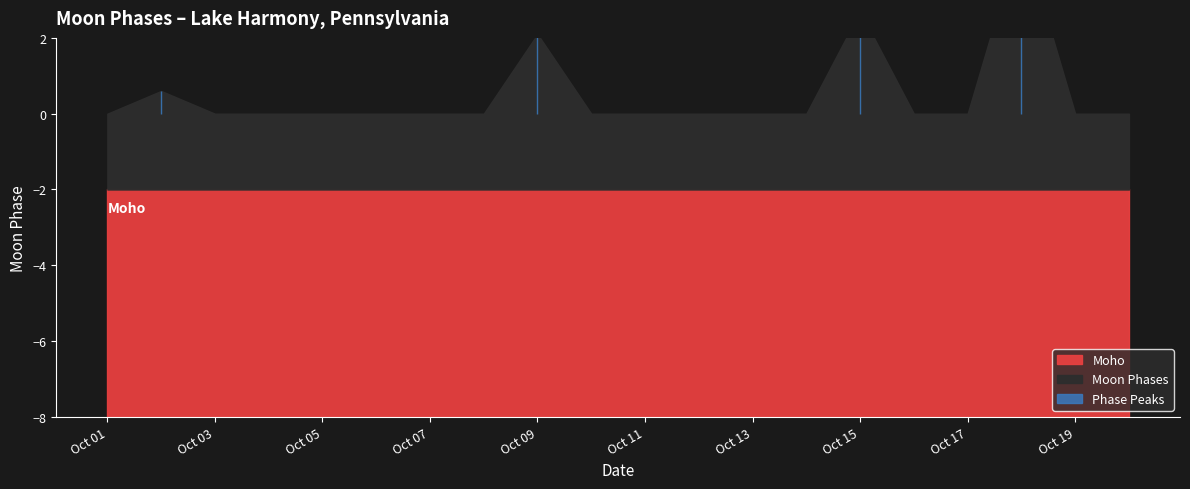

What is the sum of all values?

2